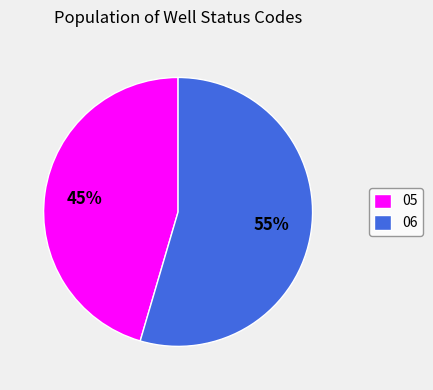

What is the ratio of the value at 06 to the value at 05?

1.2